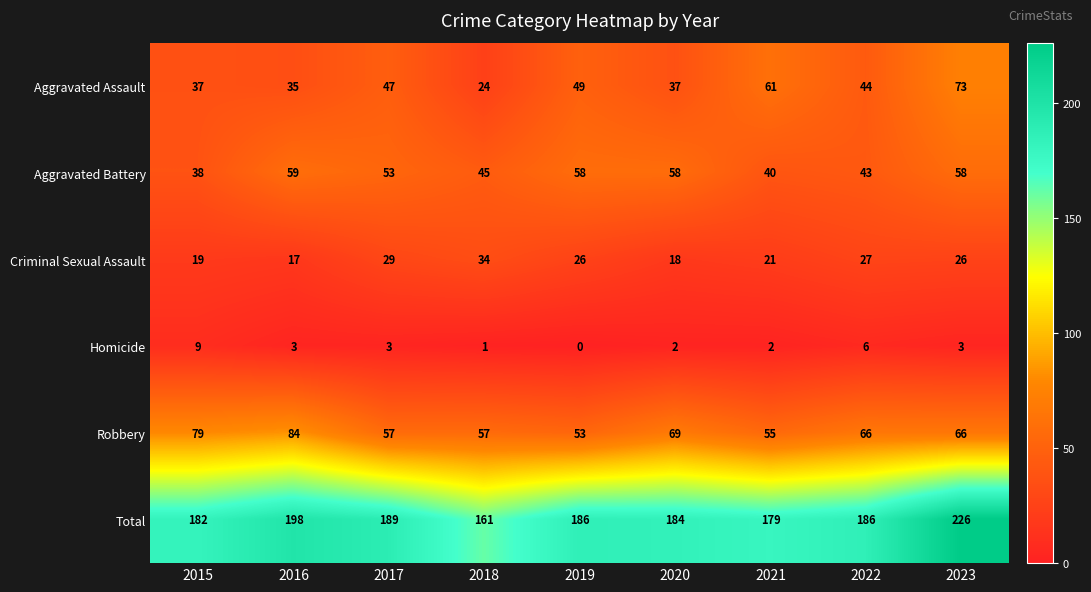

How many distinct data groups are displayed?

6